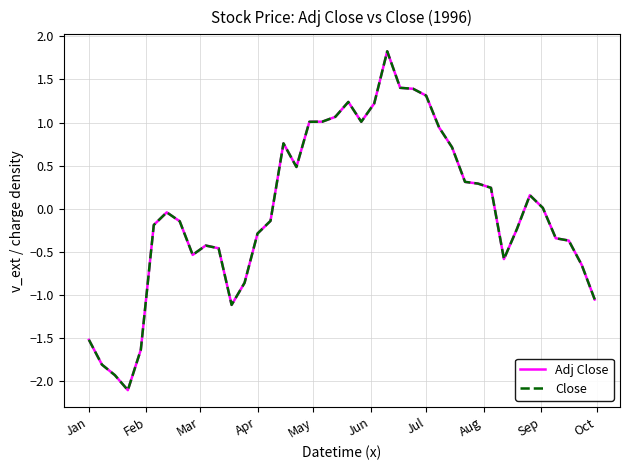

What is the lowest value of the Adj Close series?

-2.1